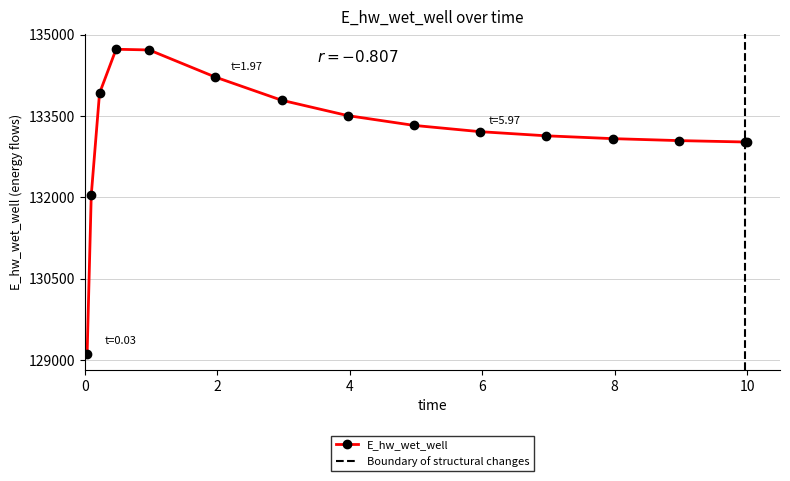

Reading left to right, list all the values displayed in this chart.

129107.9	132040.8	133917.8	134728.9	134716.0	134216.1	133790.2	133506.5	133326.3	133210.7	133134.4	133082.5	133046.2	133020.5	133019.9